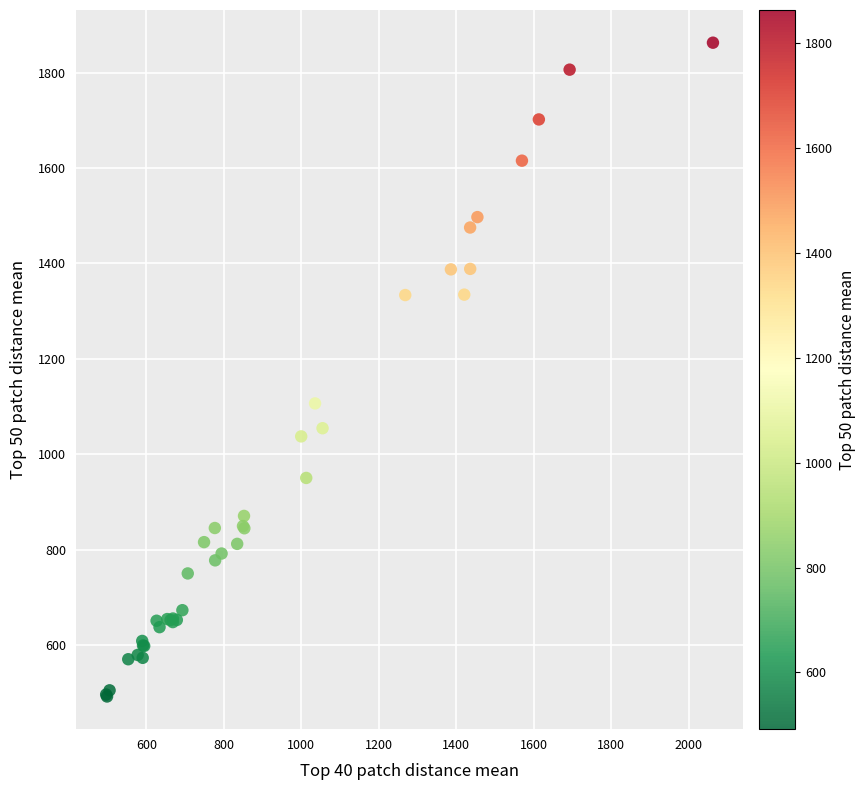

What Y value in the scatter plot is closest to 1177?

1106.4